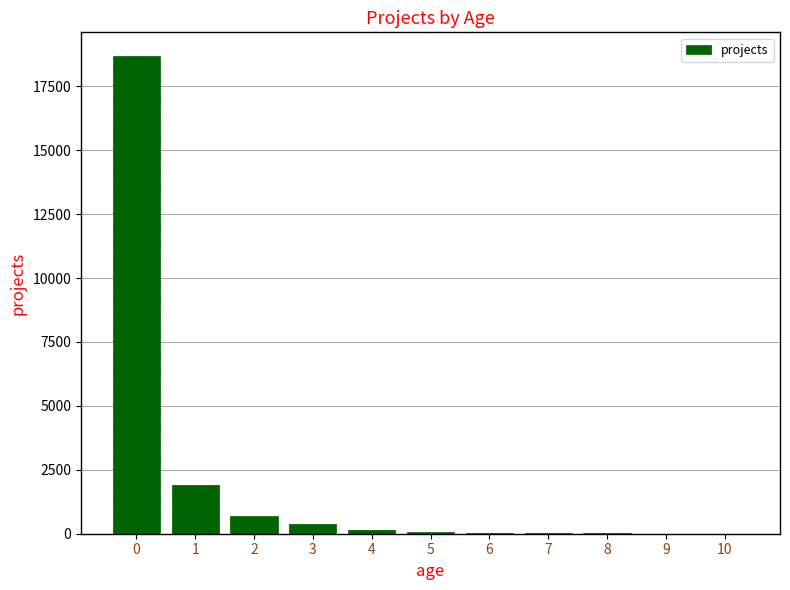

The chart shows a value of 86 at 5. True or false?

True